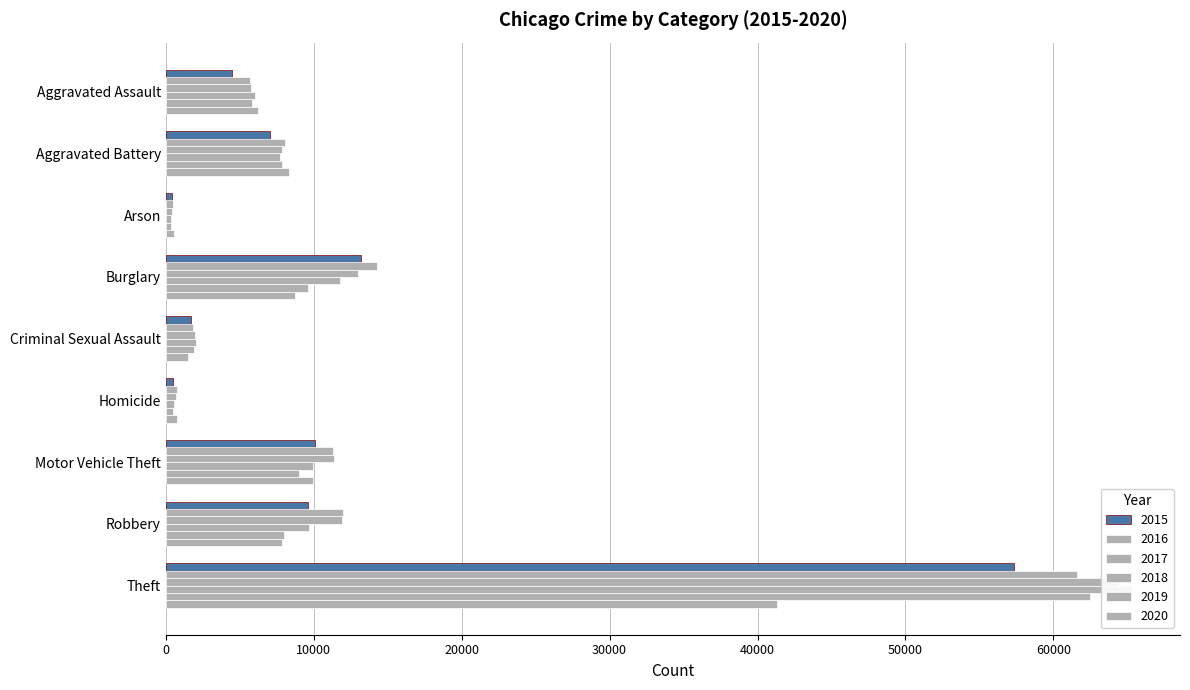

Where is 2019 nearest to the value 31435?

Burglary